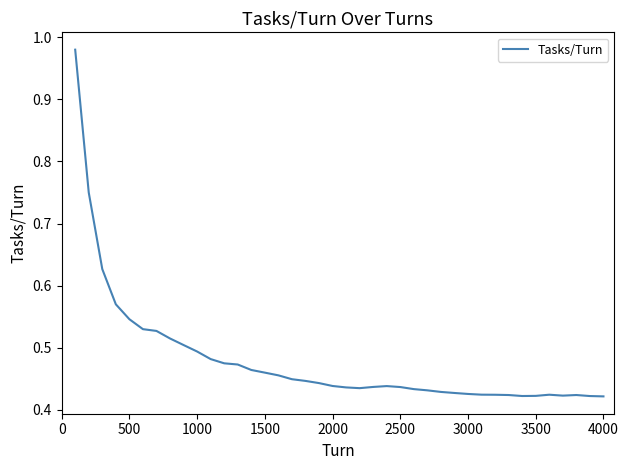

True or false: the data shows 0.1 at 2000.

False